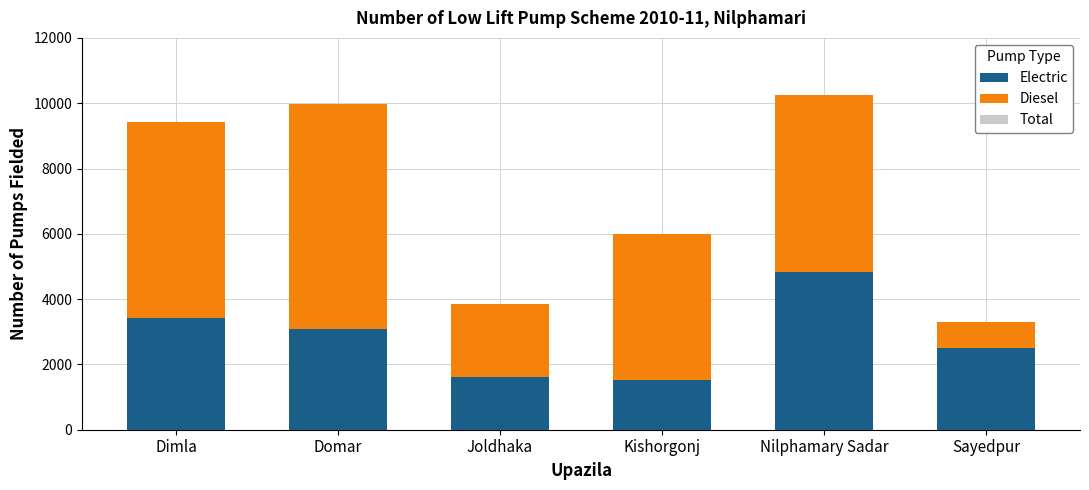

What is the difference between the highest and lowest values at Dimla?

6005